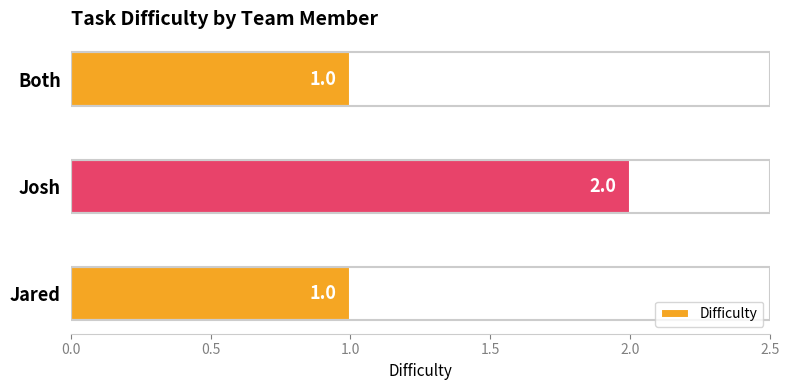

At which category does the chart reach its peak across all series?

Josh